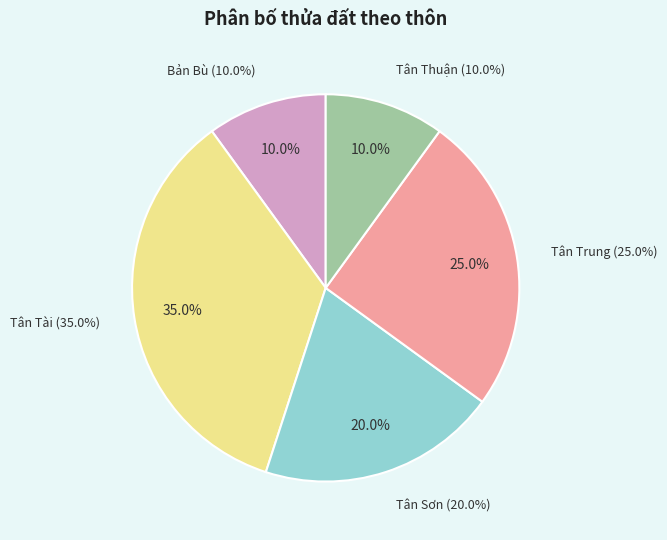

Combined, what portion of the pie is Tân Trung and Tân Tài?

60.0%